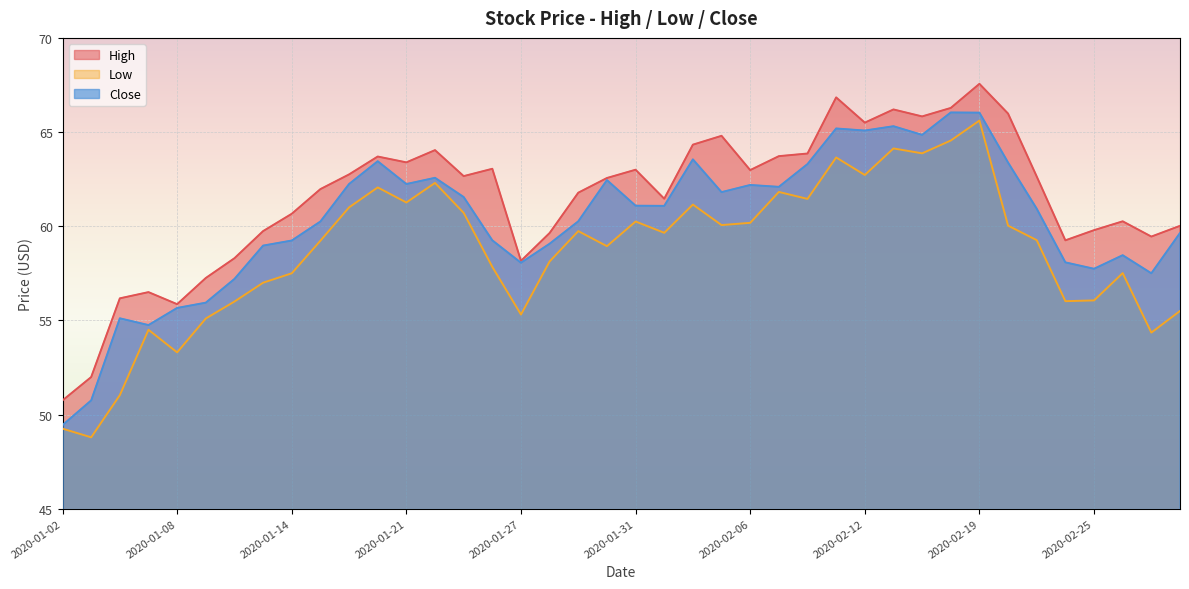

What position from the right is 2020-02-12?

12